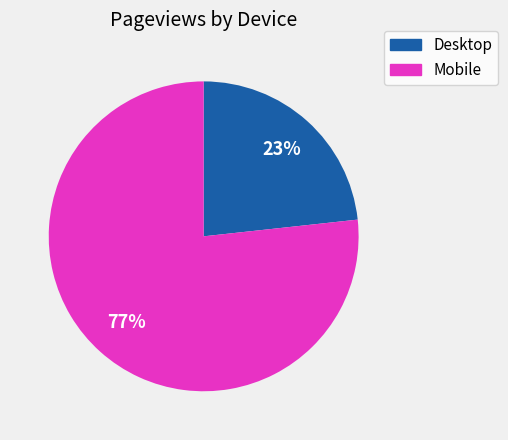

How many segments does this pie chart have?

2